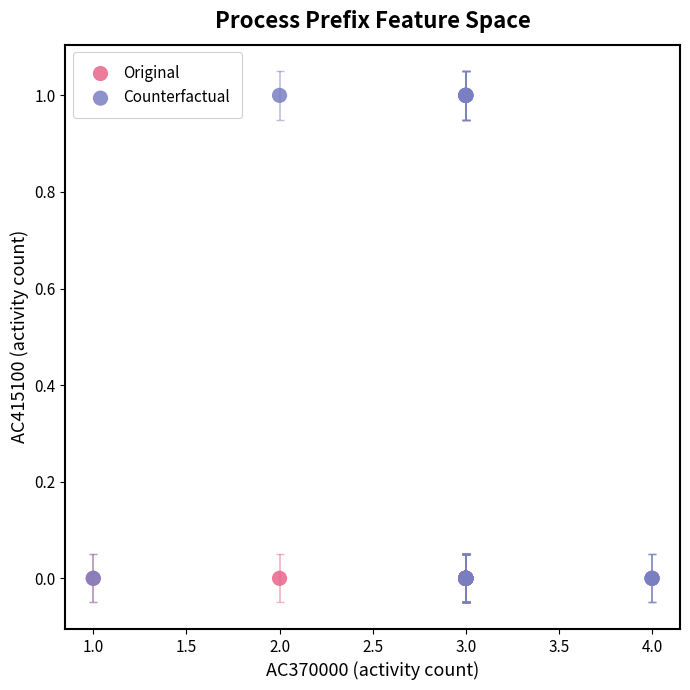

Which series reaches the maximum Y coordinate?

Counterfactual